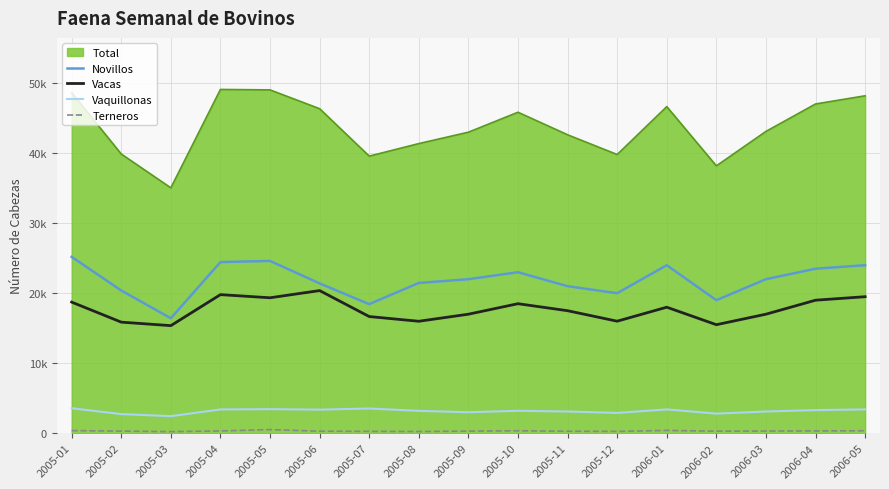

Does the chart have visible grid lines?

Yes